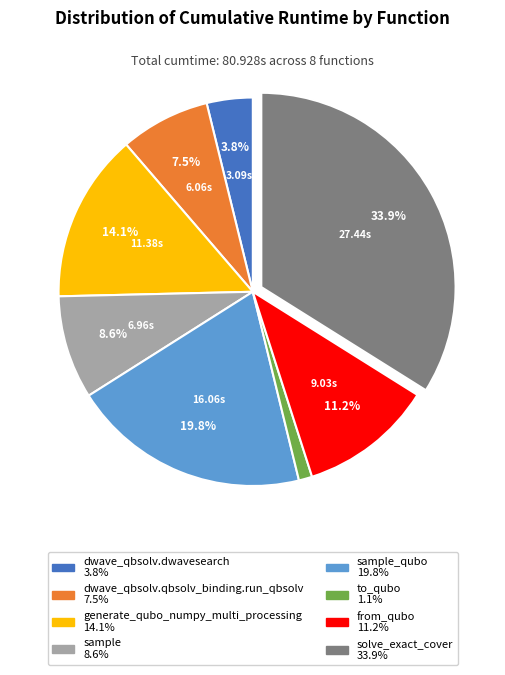

Is there any slice that represents more than half of the pie?

No